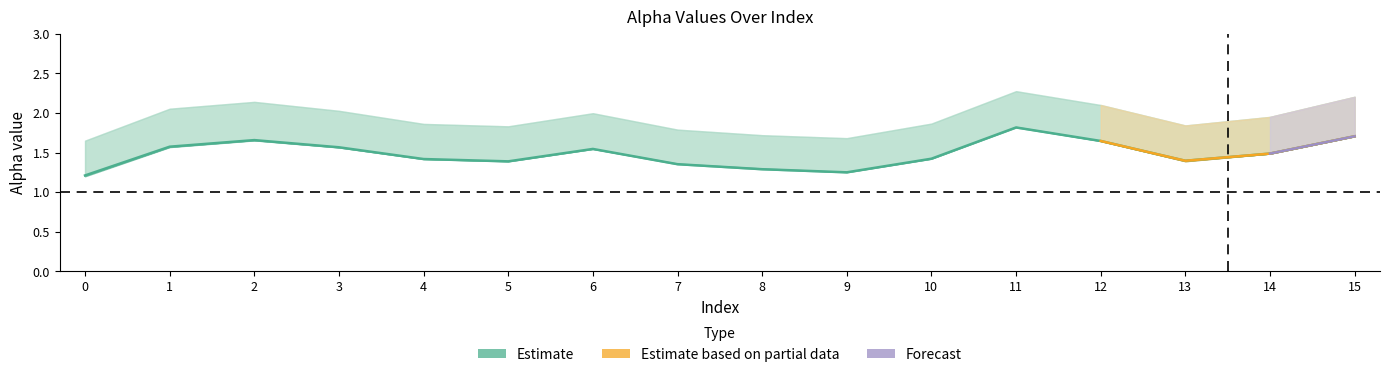

Is it true that alpha_max_vals equals 0.5 at 14?

False